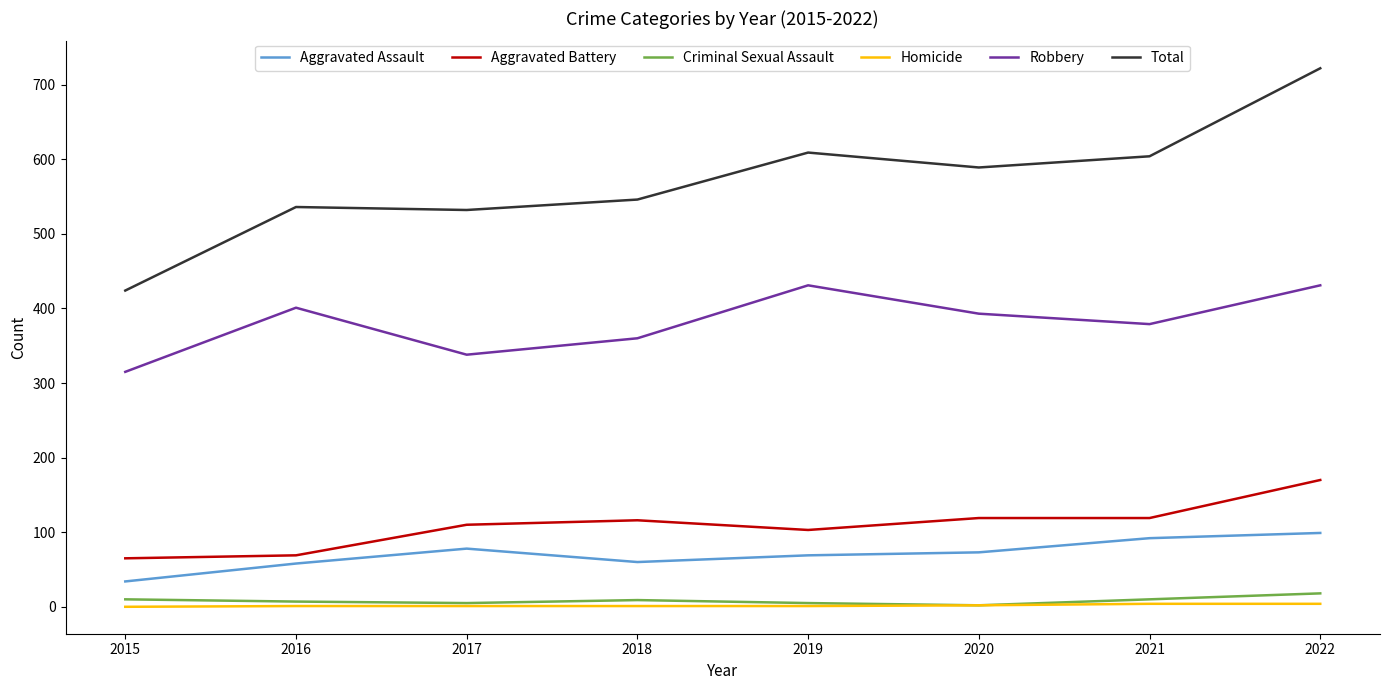

What is the difference between the second highest and second lowest values in the Homicide series?

3